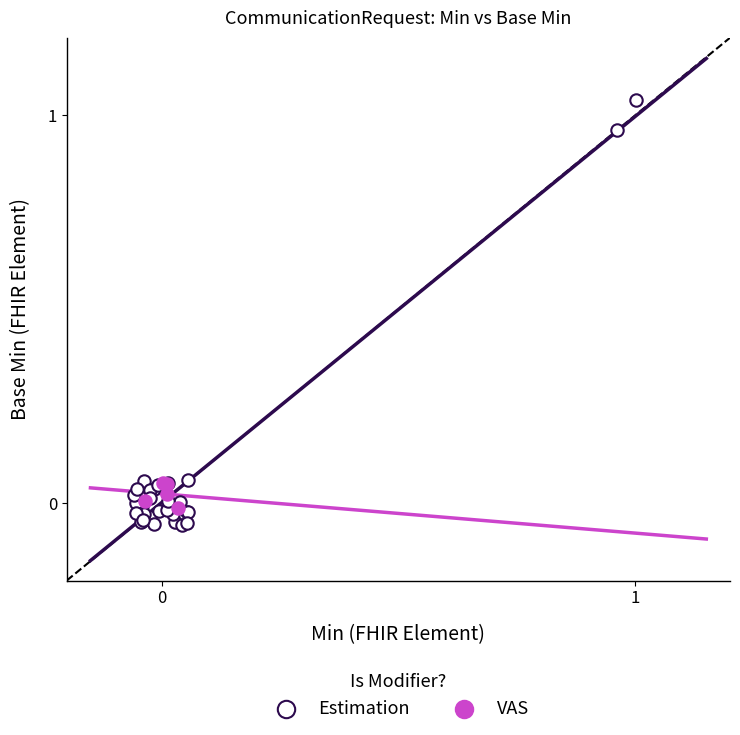

Which series reaches the maximum Y coordinate?

Estimation